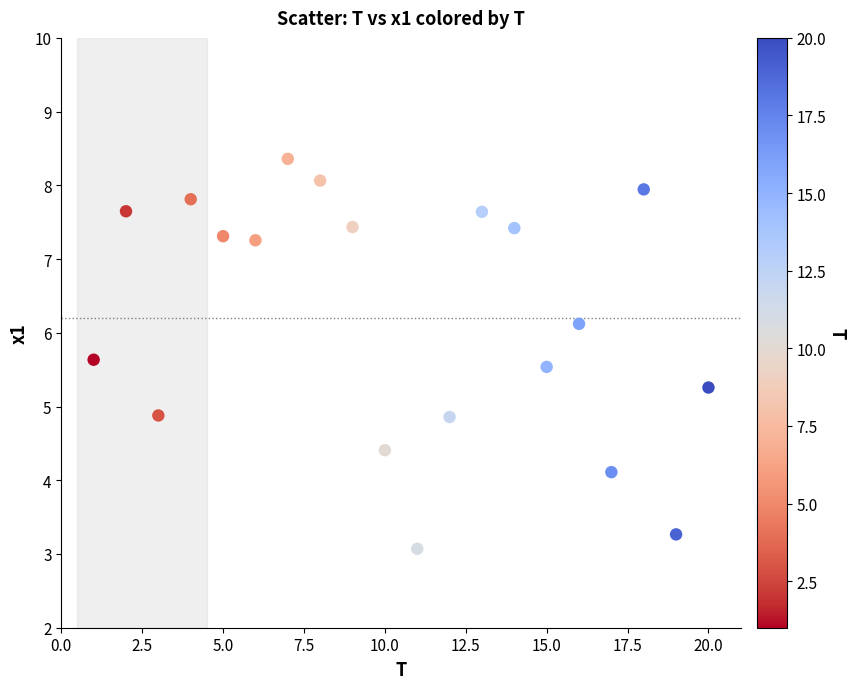

What is the range of Y values (max minus min)?

5.3